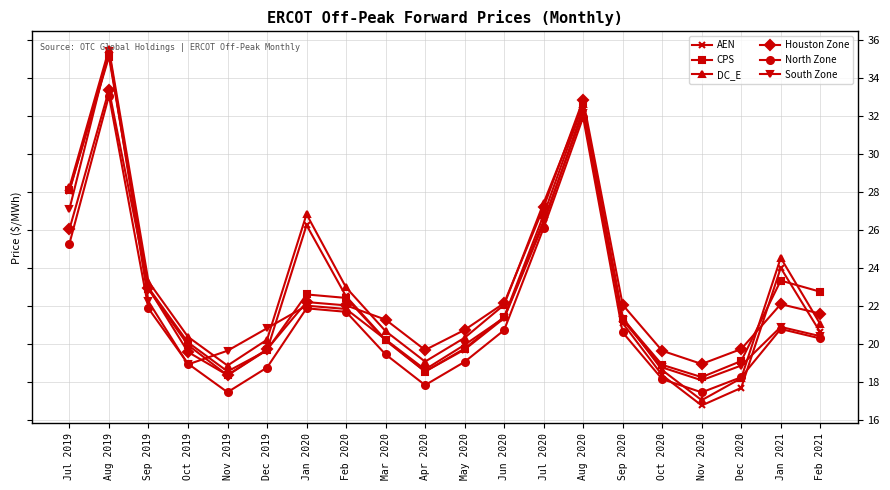

How many lines are shown in the chart?

6